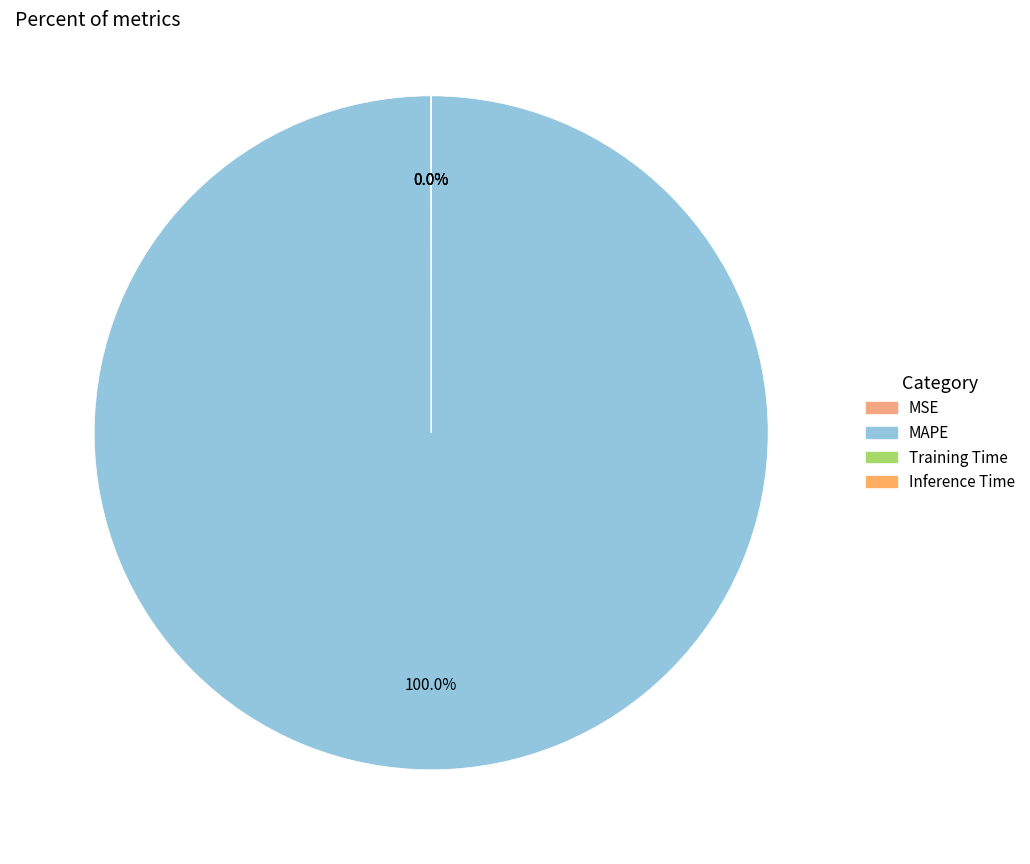

What is the smallest slice in the pie chart?

Inference Time